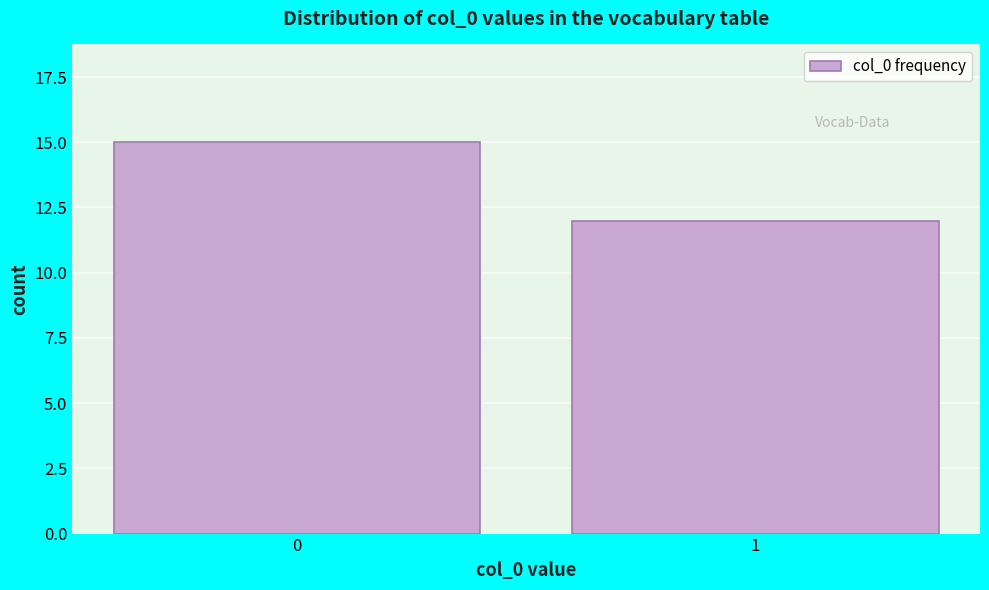

Reading right to left, extract all data points from this chart.

1=12	0=15